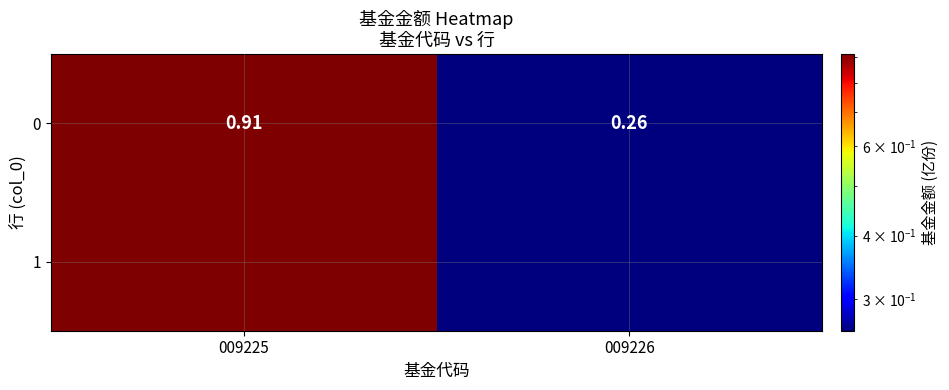

At which label is the value closest to 0?

009226